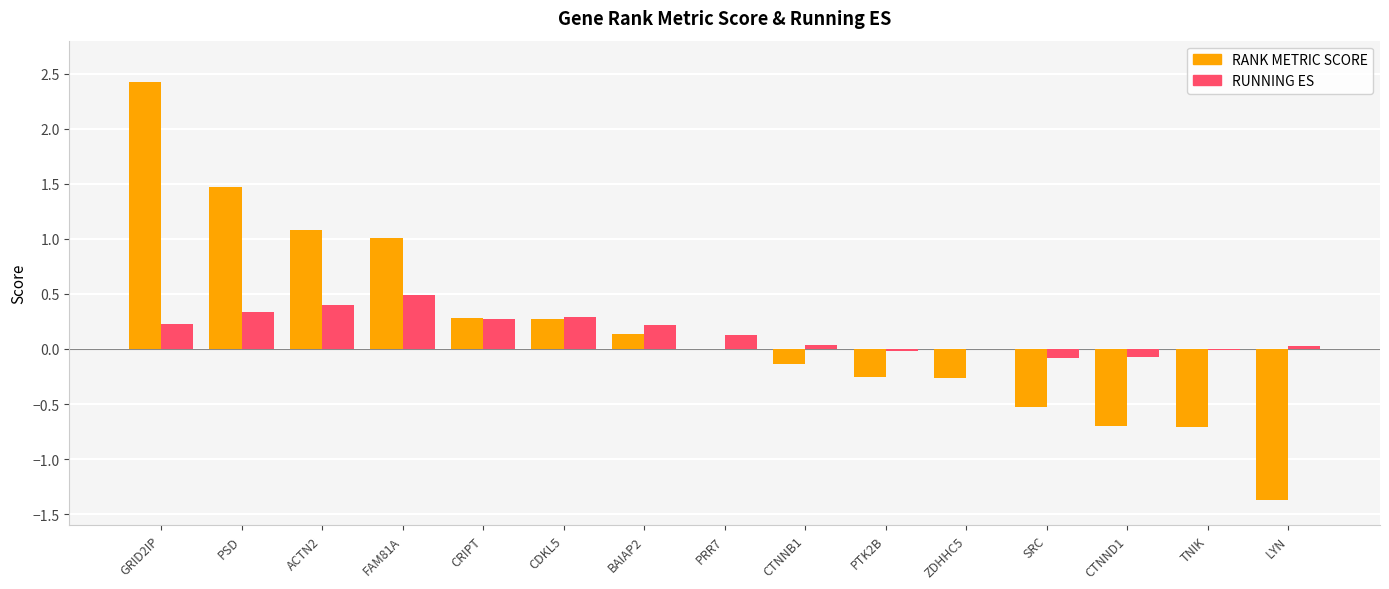

The value of RANK METRIC SCORE at TNIK is -0.3. True or false?

False